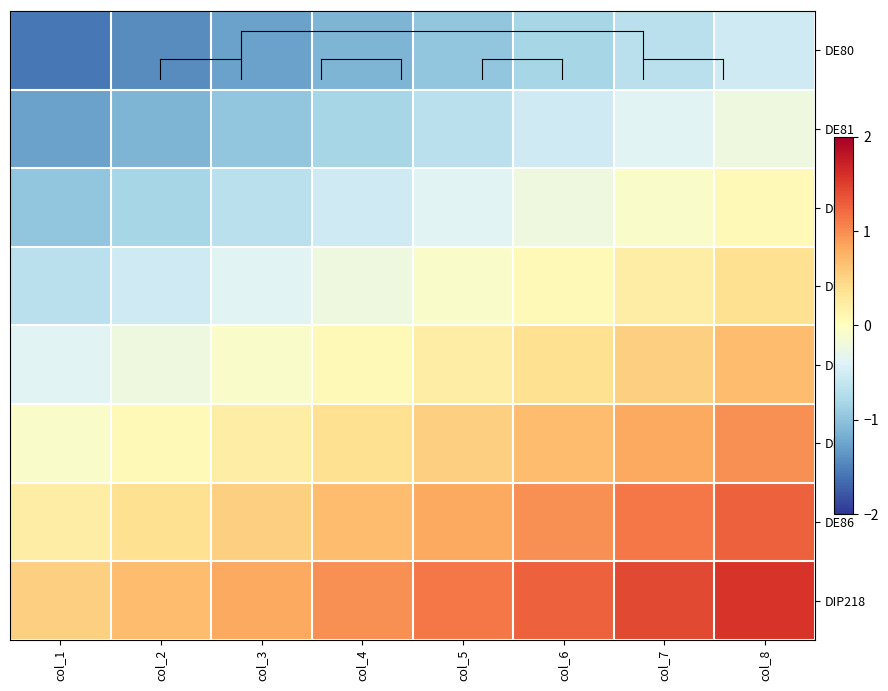

Which has a higher value, col_7 or col_3?

col_7